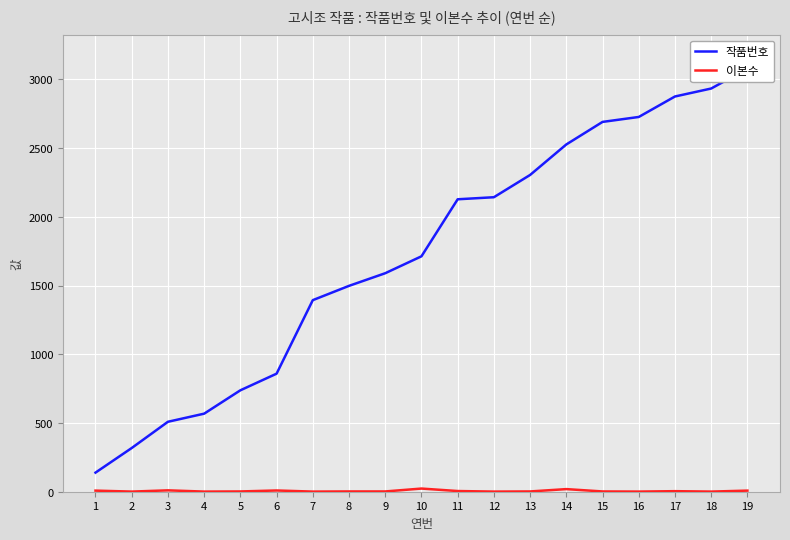

Which label corresponds to the smallest value in the chart?

2